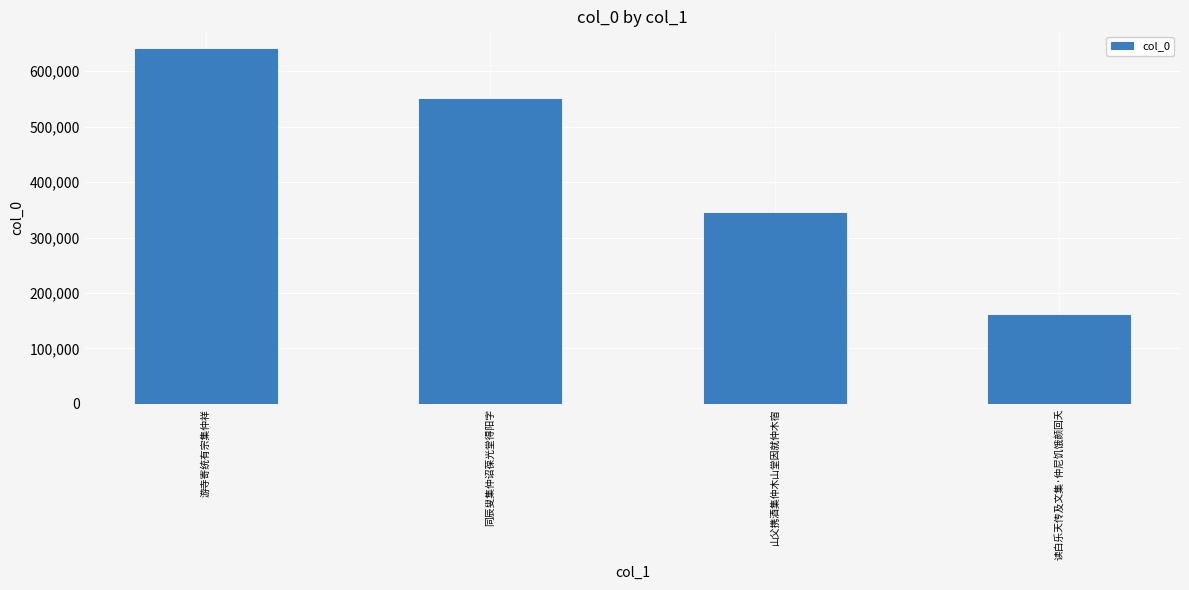

What is the difference between the second highest and second lowest values?

205511